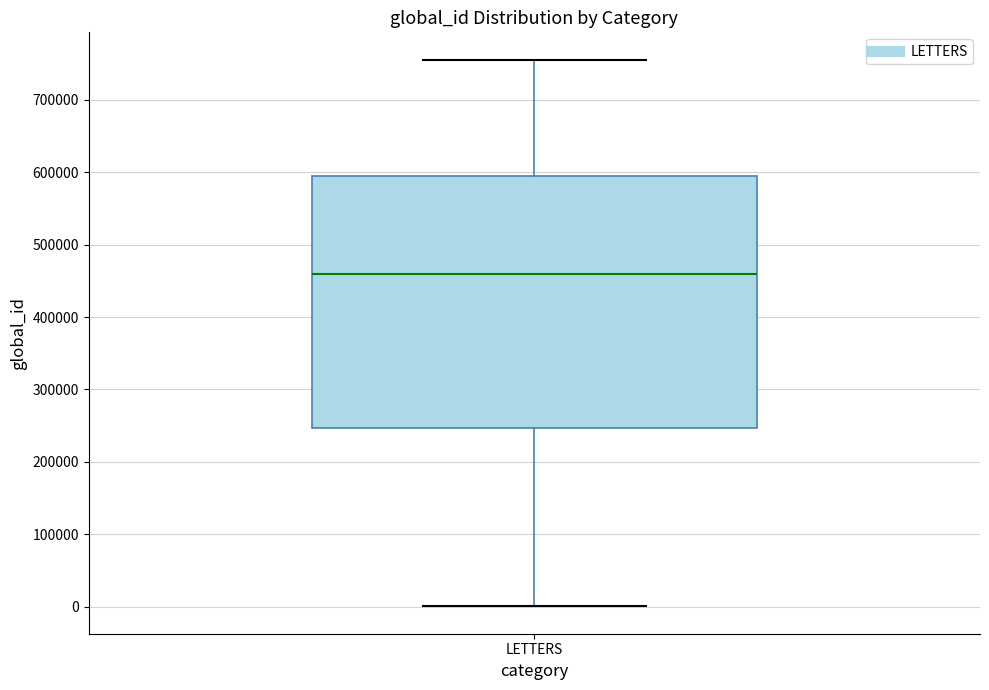

Where does the lower whisker of the box for LETTERS end on the y-axis? The values are not printed on the chart, so give them approximately, as read against the axis.

0